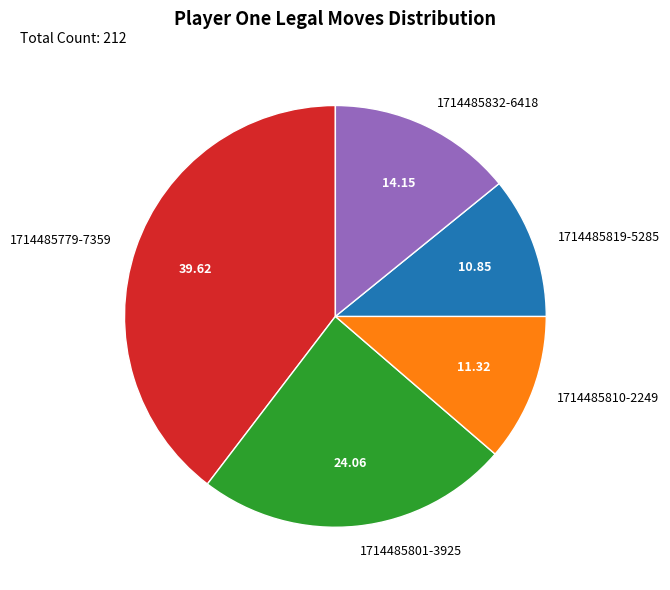

Combined, do 1714485819-5285 and 1714485801-3925 account for over 50%?

No